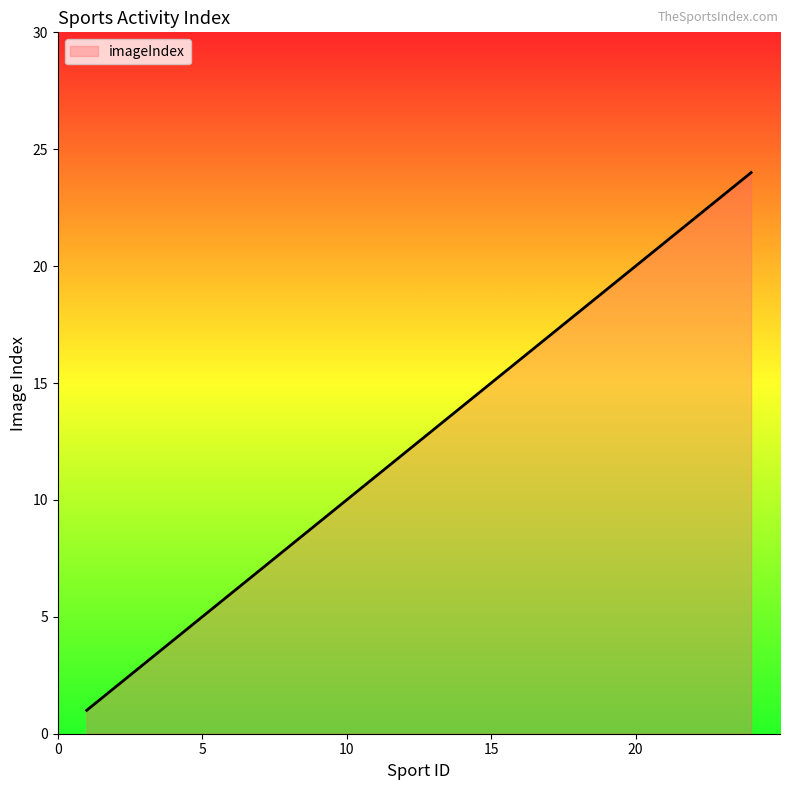

What is the greatest value displayed?

24